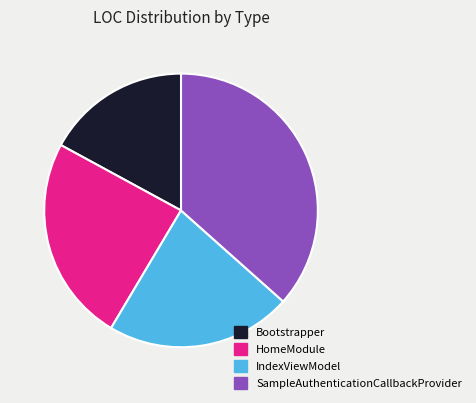

Is the sum of SampleAuthenticationCallbackProvider and IndexViewModel greater than half?

Yes